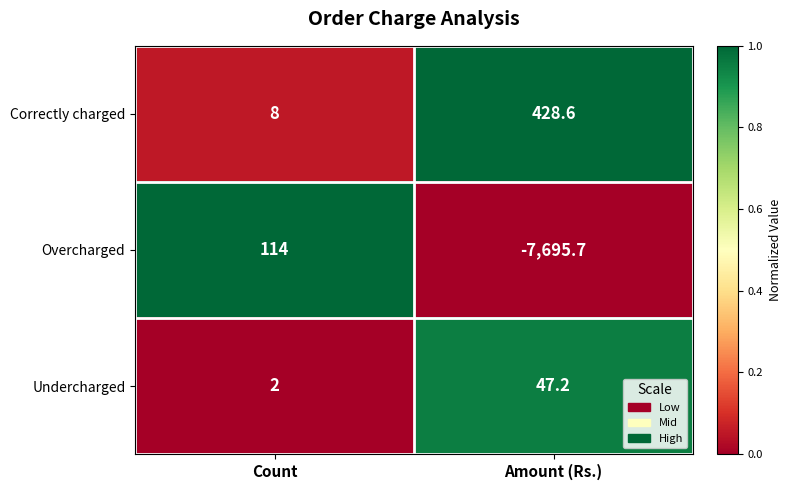

What is the average value of the Undercharged series?

24.6